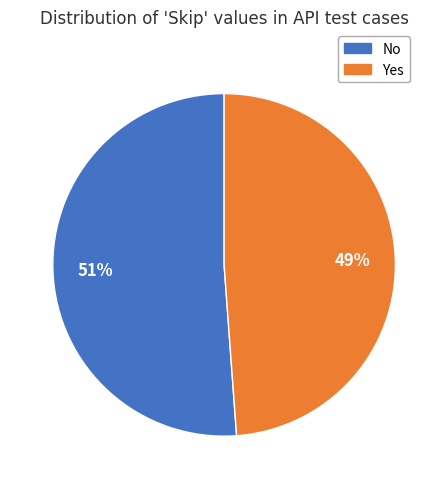

How many slices are in this pie chart?

2